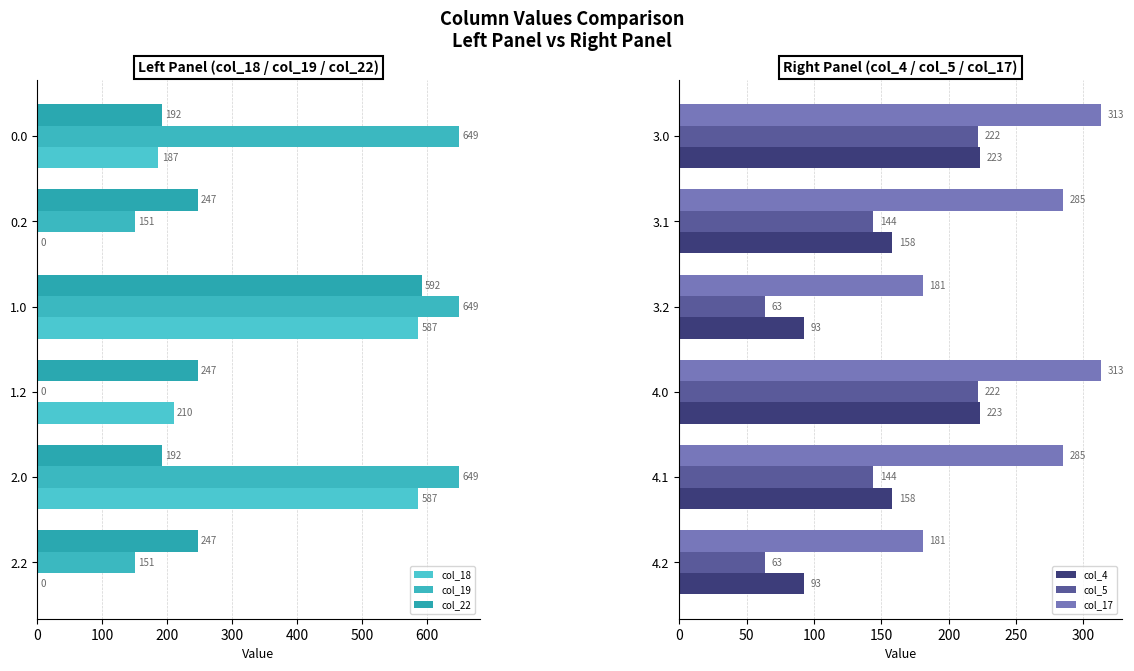

What is the value of the col_19 bar at the 3rd from the left?

649.2